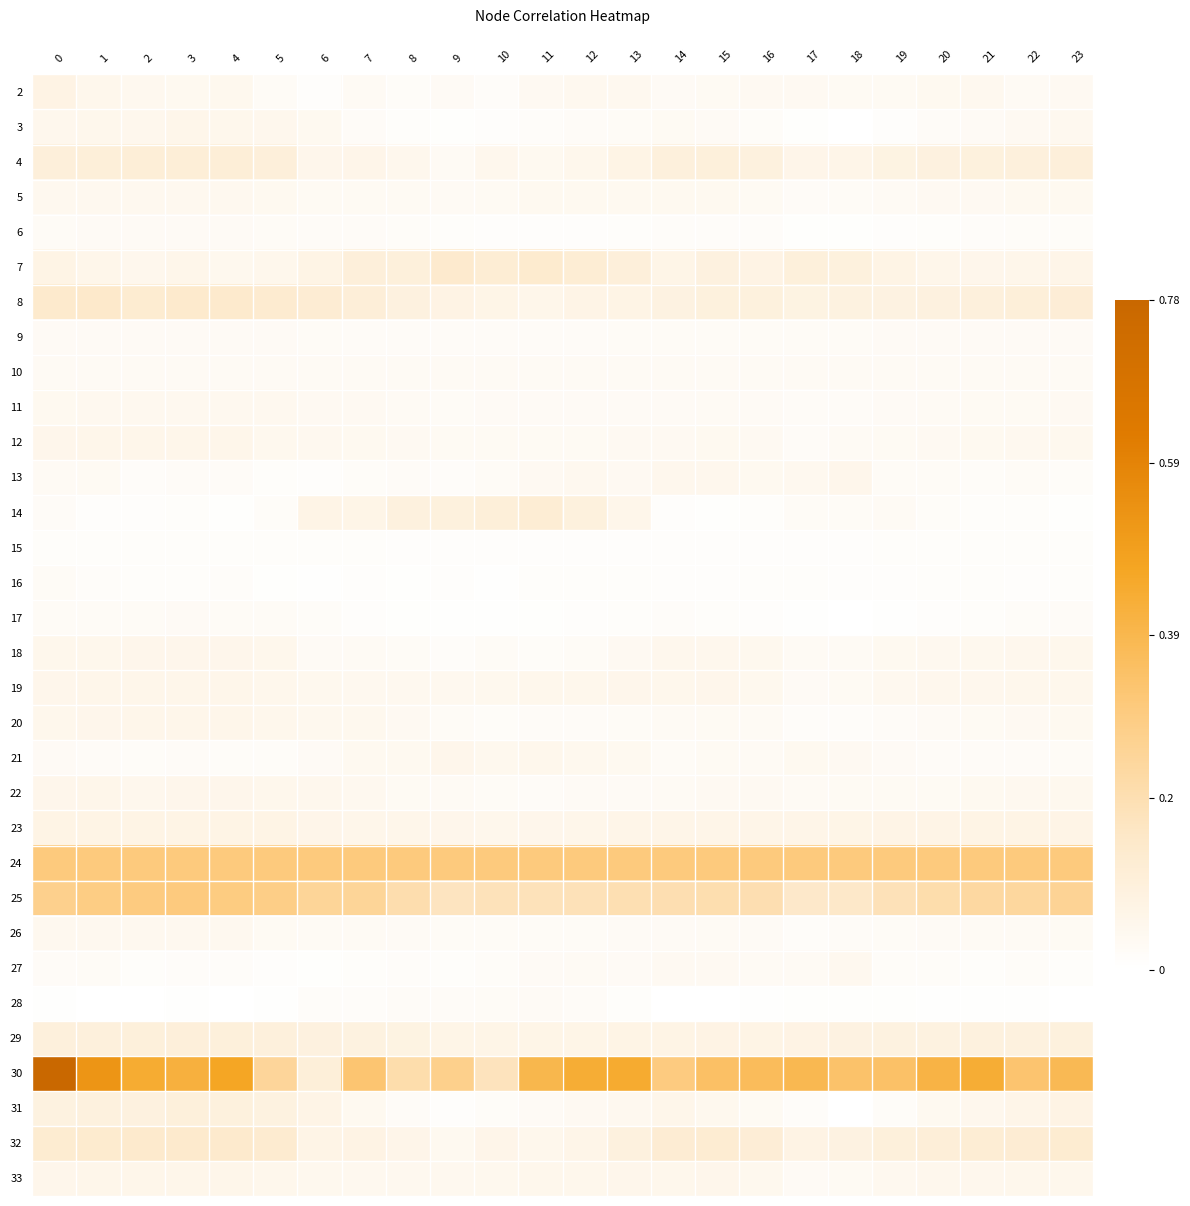

How many categories are shown in the chart?

24